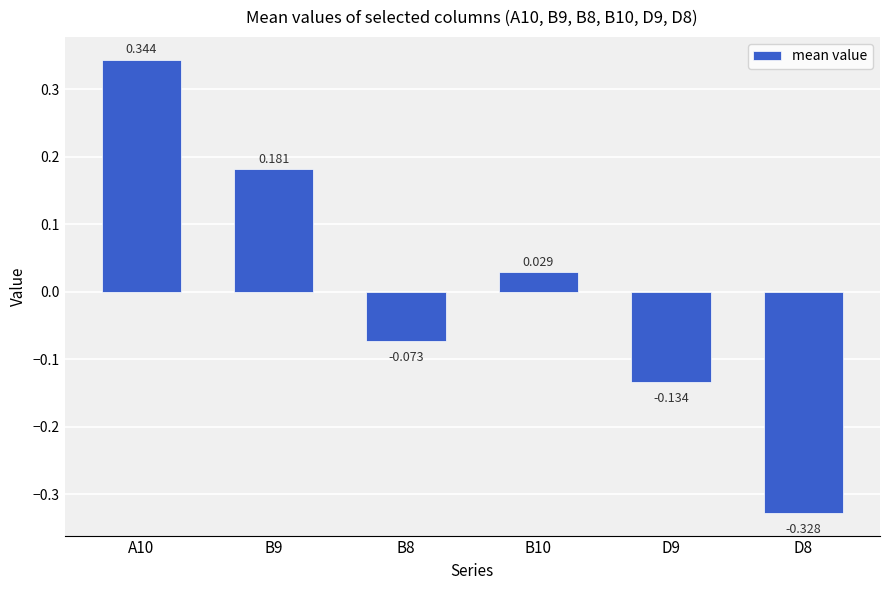

Which has a higher value, B9 or A10?

A10